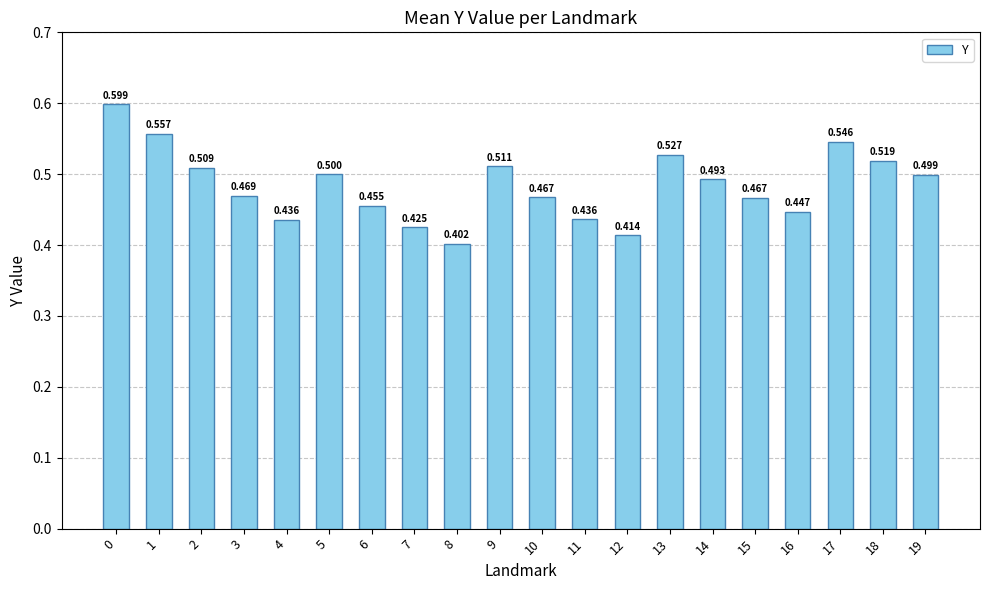

What value does the data have at 3?

0.5